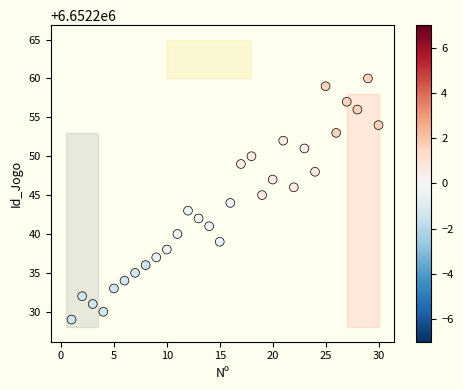

What is the range of Y values (max minus min)?

31